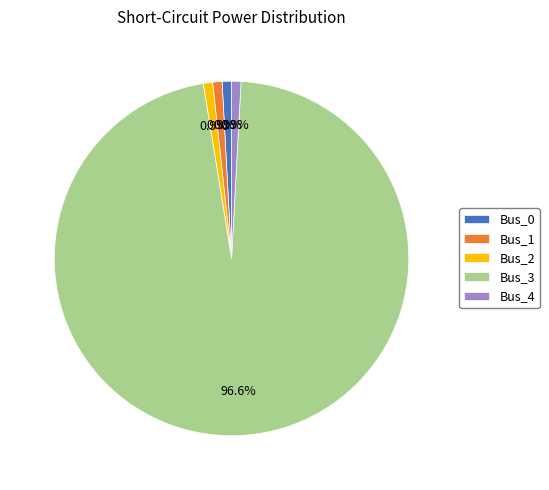

To the nearest percent, what is the average slice percentage?

20%